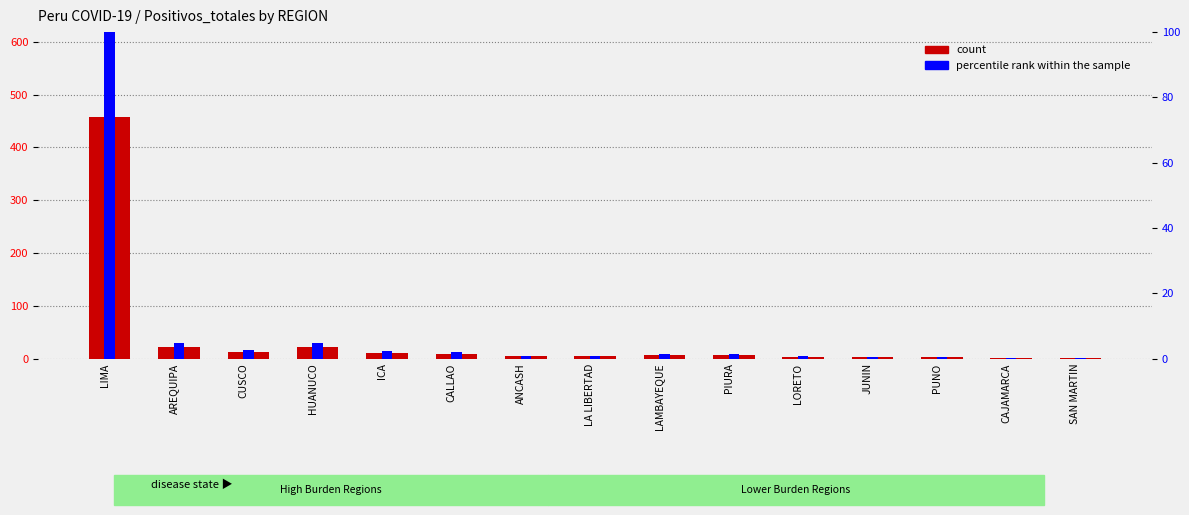

Which has a higher value, PUNO or CUSCO?

CUSCO